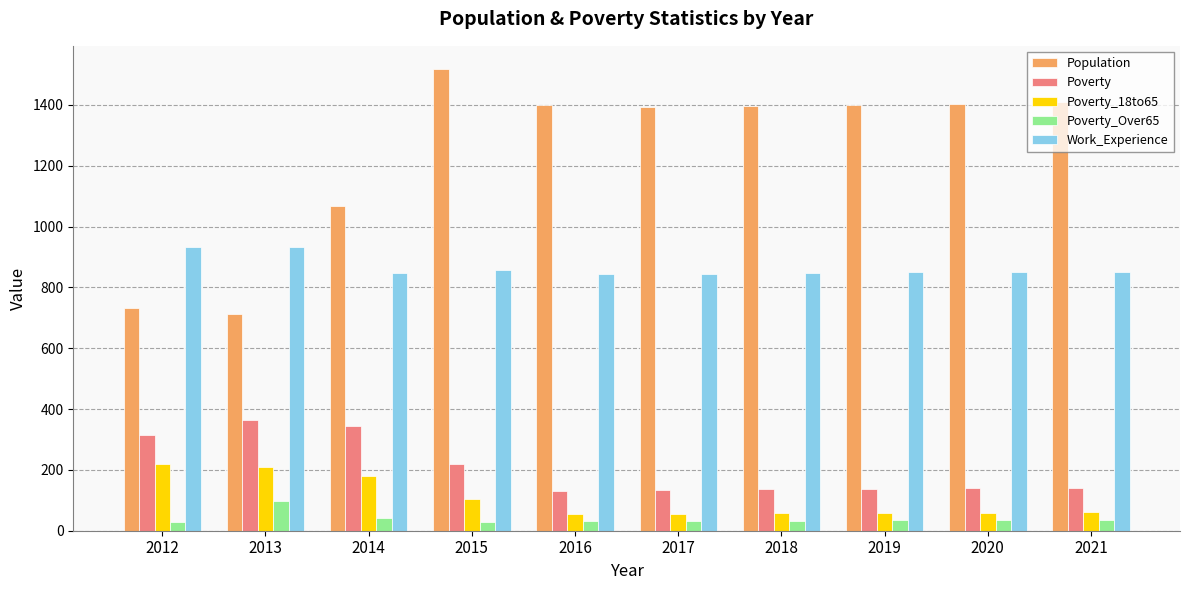

How many categories are shown in the chart?

10